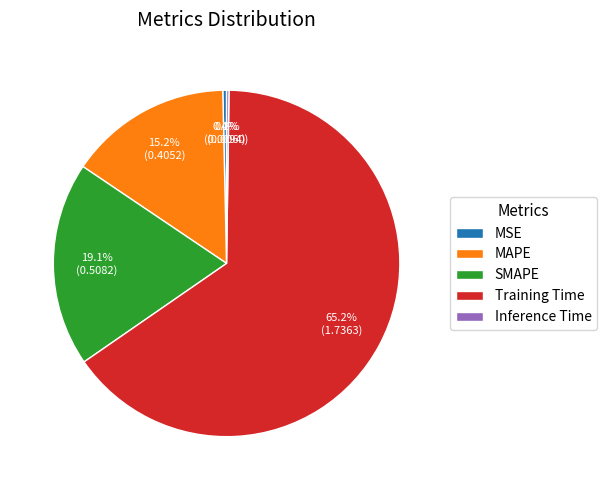

To the nearest percent, what is the combined percentage of MAPE and Training Time?

80%